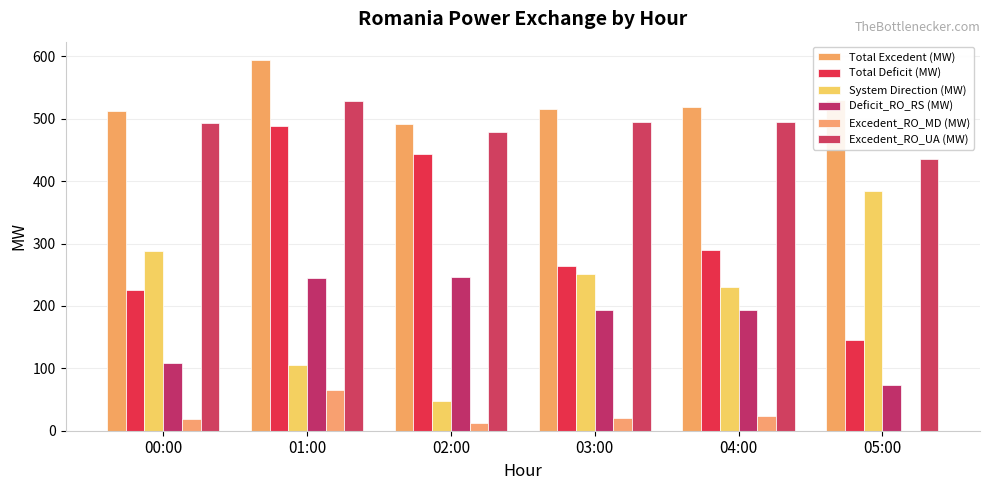

Rank the categories by Total Excedent (MW) value from highest to lowest.

01:00, 05:00, 04:00, 03:00, 00:00, 02:00